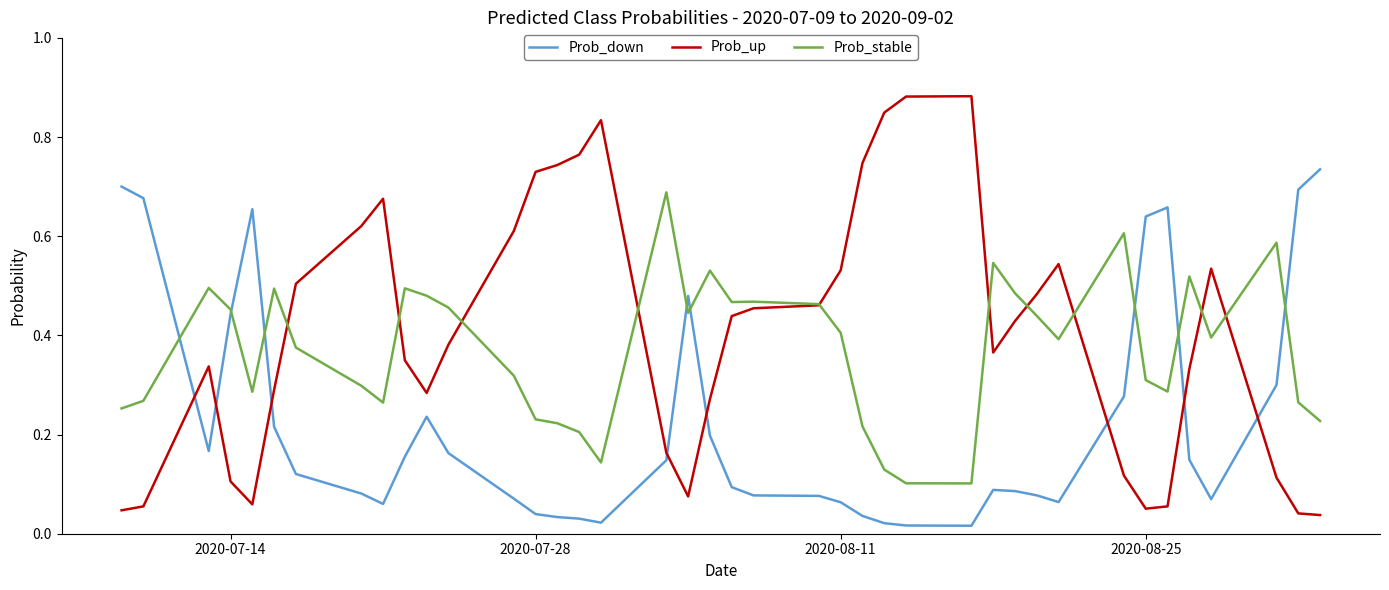

Which series has the widest spread of values?

Prob_up